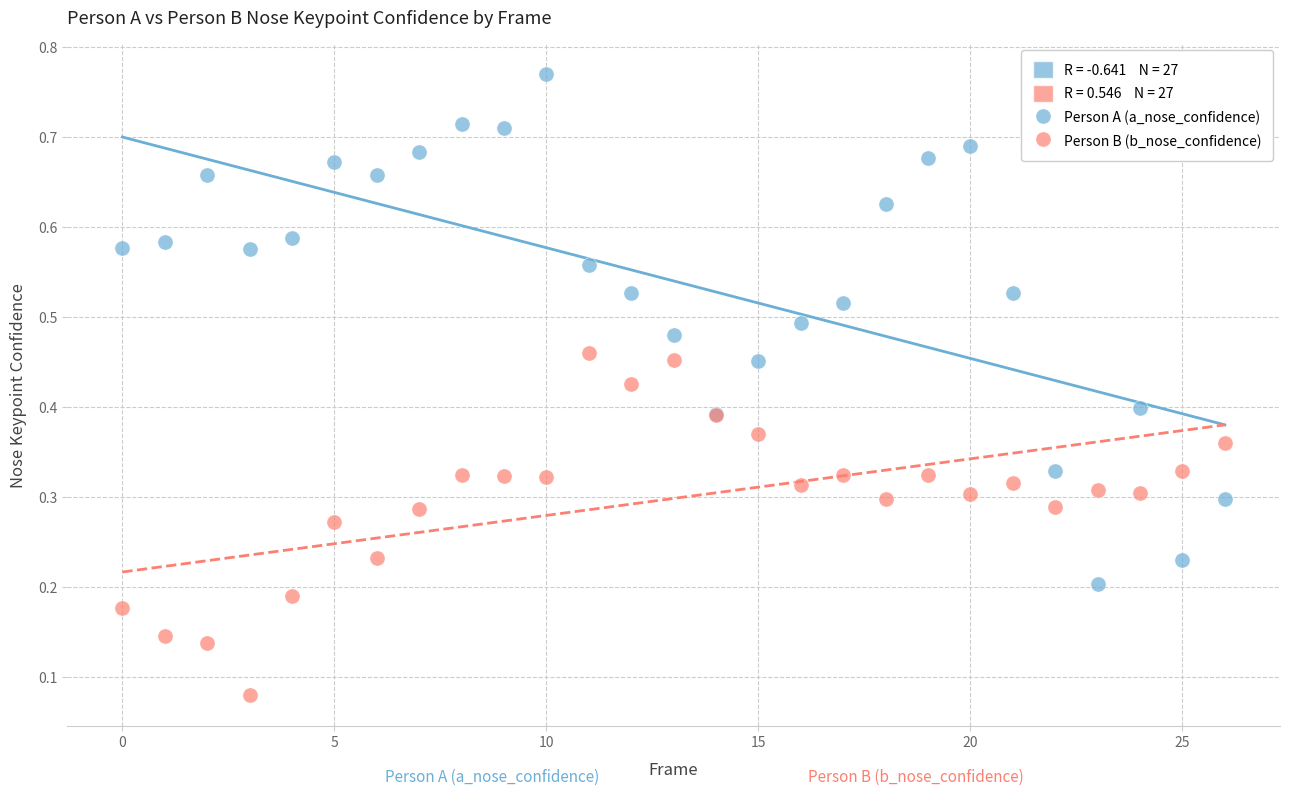

Which series has the largest Y range (max minus min)?

Person A (a_nose_confidence)